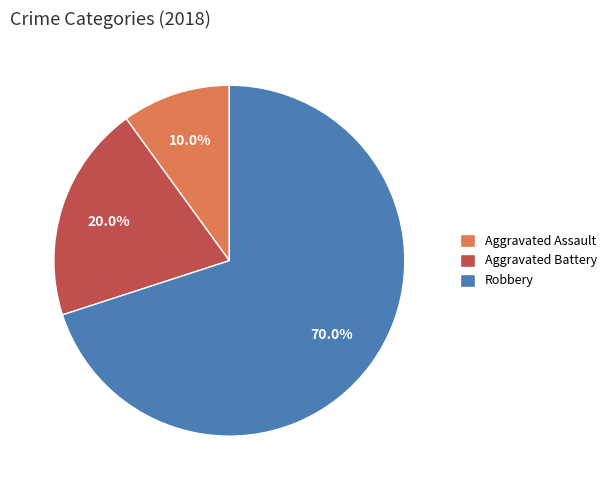

To the nearest percent, what percentage of the pie is Aggravated Battery?

20%